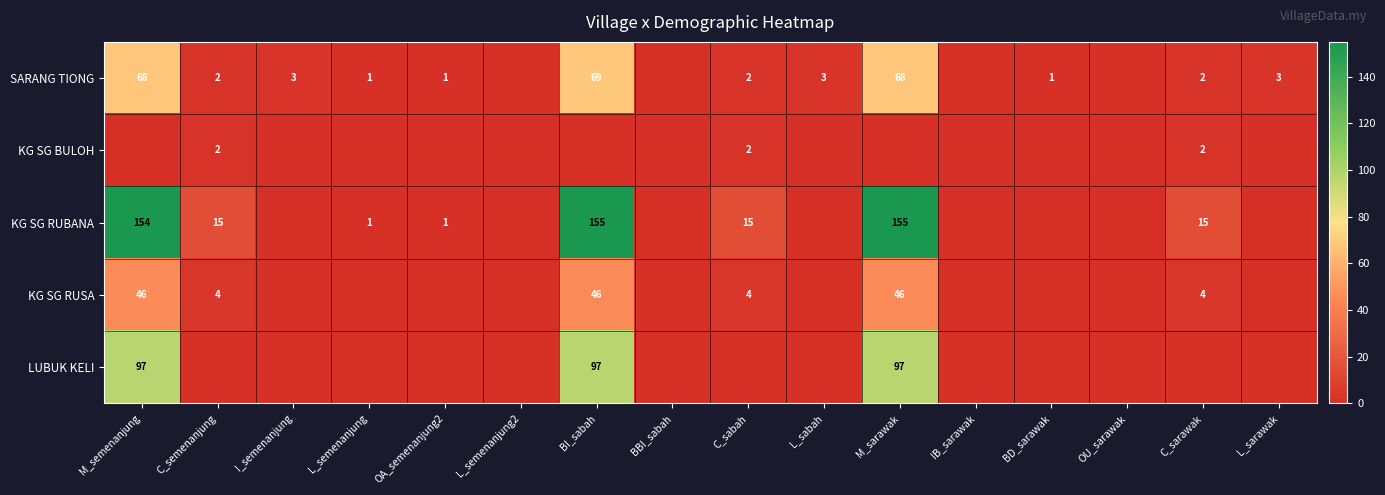

True or false: KG SG BULOH has a value of 3 at C_semenanjung.

False